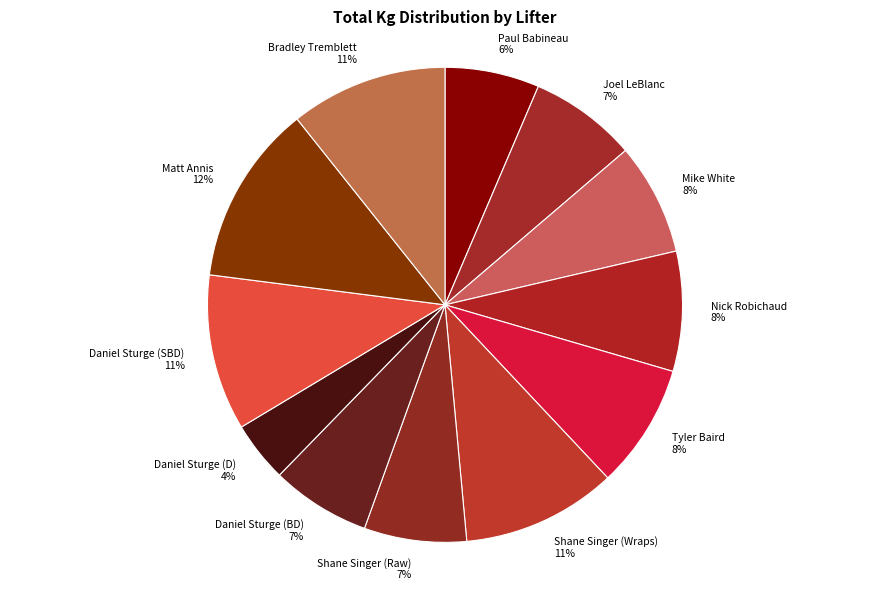

Between Mike White and Daniel Sturge (SBD), which is larger?

Daniel Sturge (SBD)